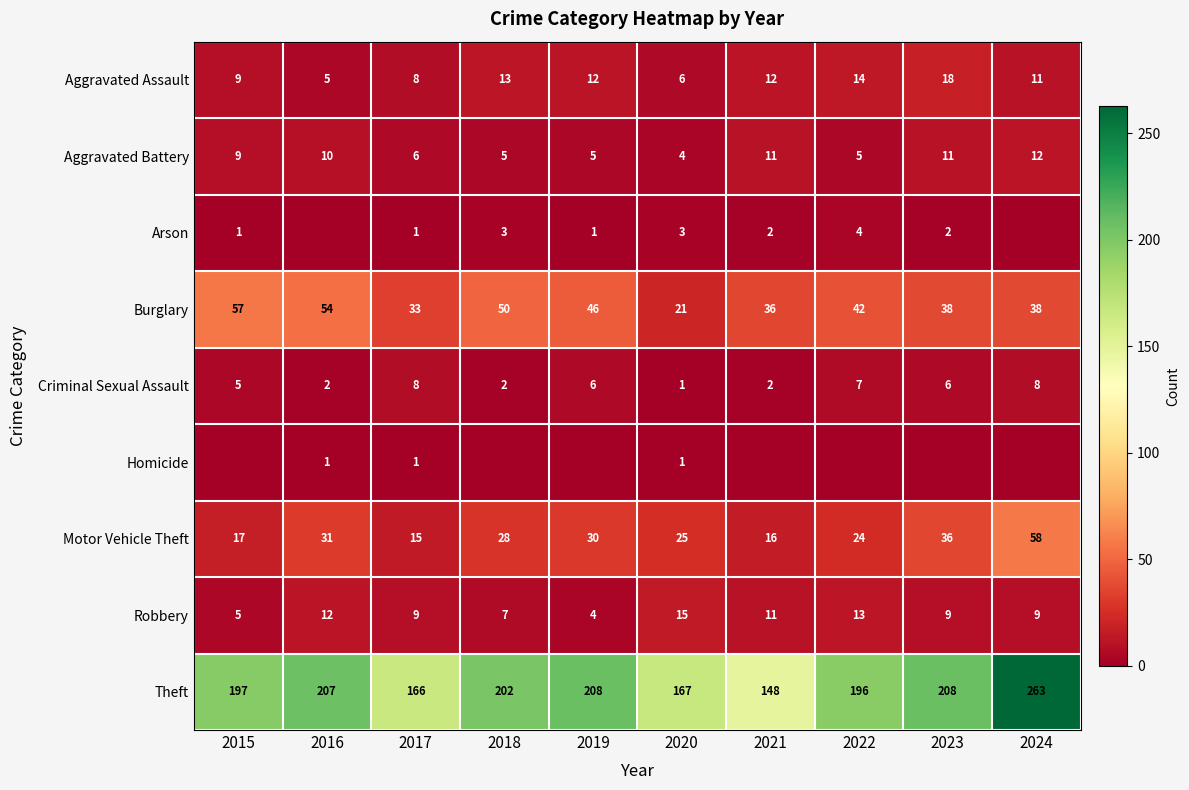

At which label is Criminal Sexual Assault closest to 4?

2015